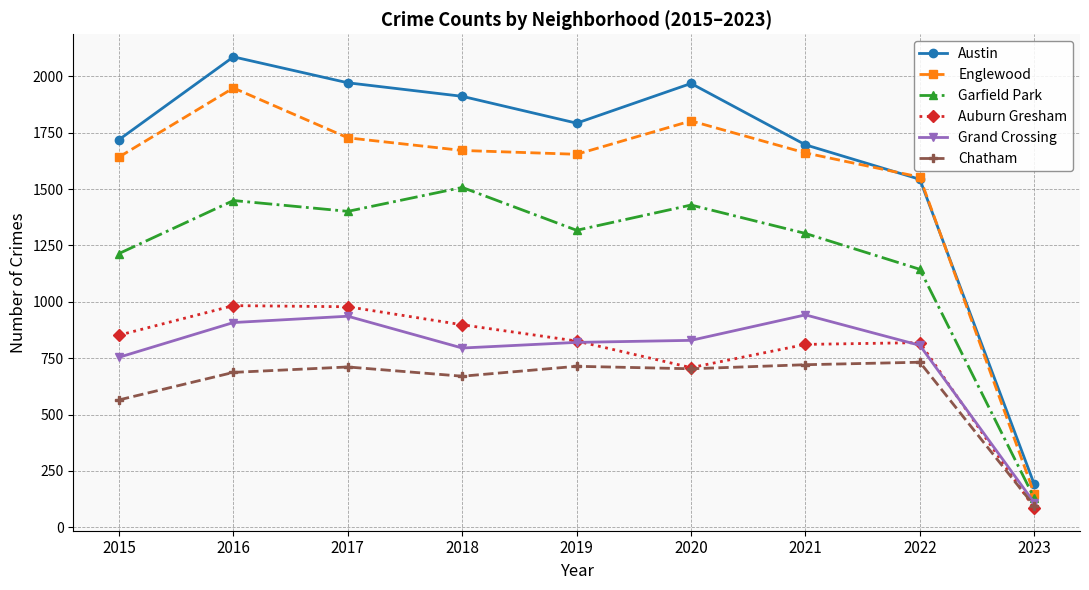

True or false: Chatham and Englewood intersect in this chart.

False